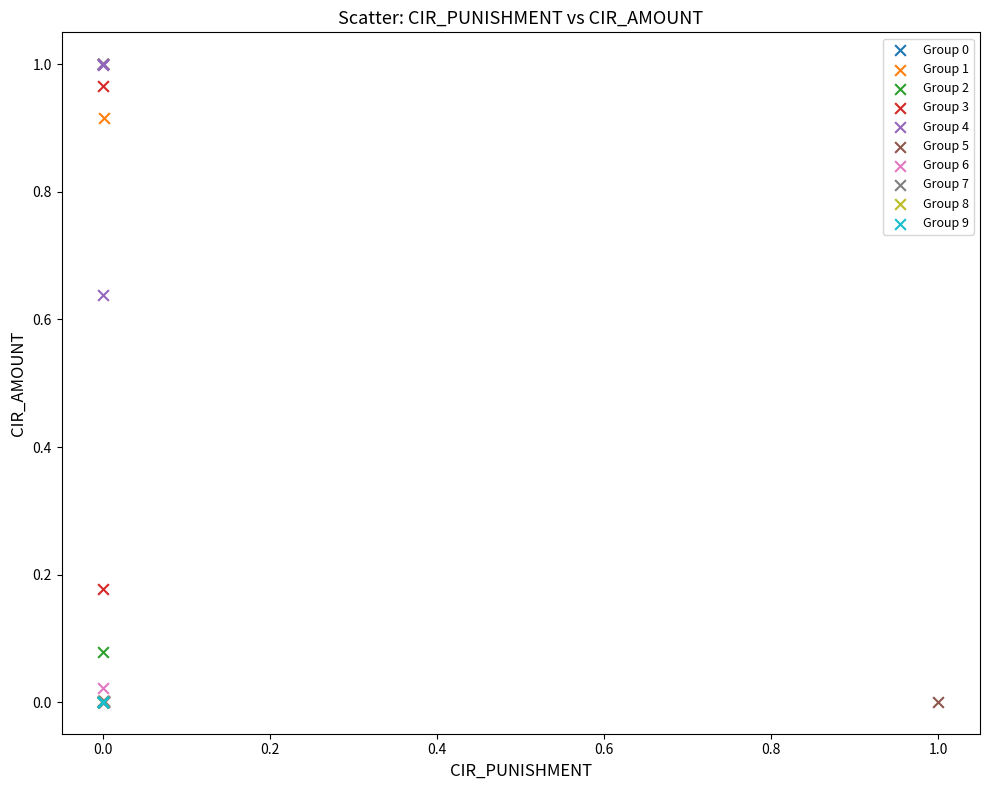

Which series has the largest Y range (max minus min)?

Group 3